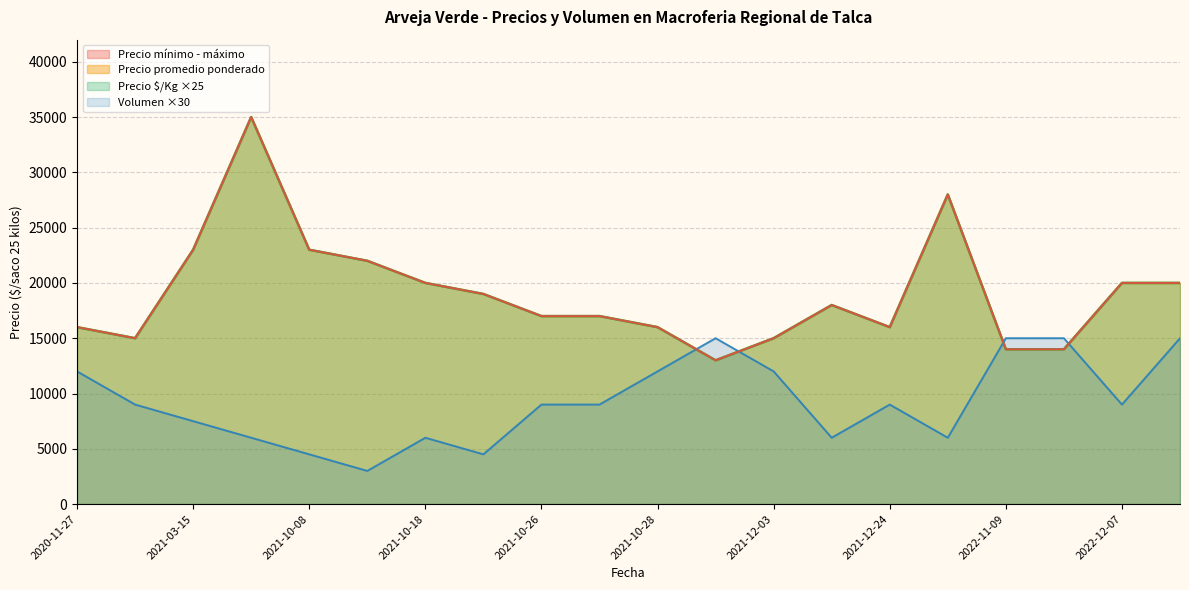

What is the maximum value shown in the chart?

35000